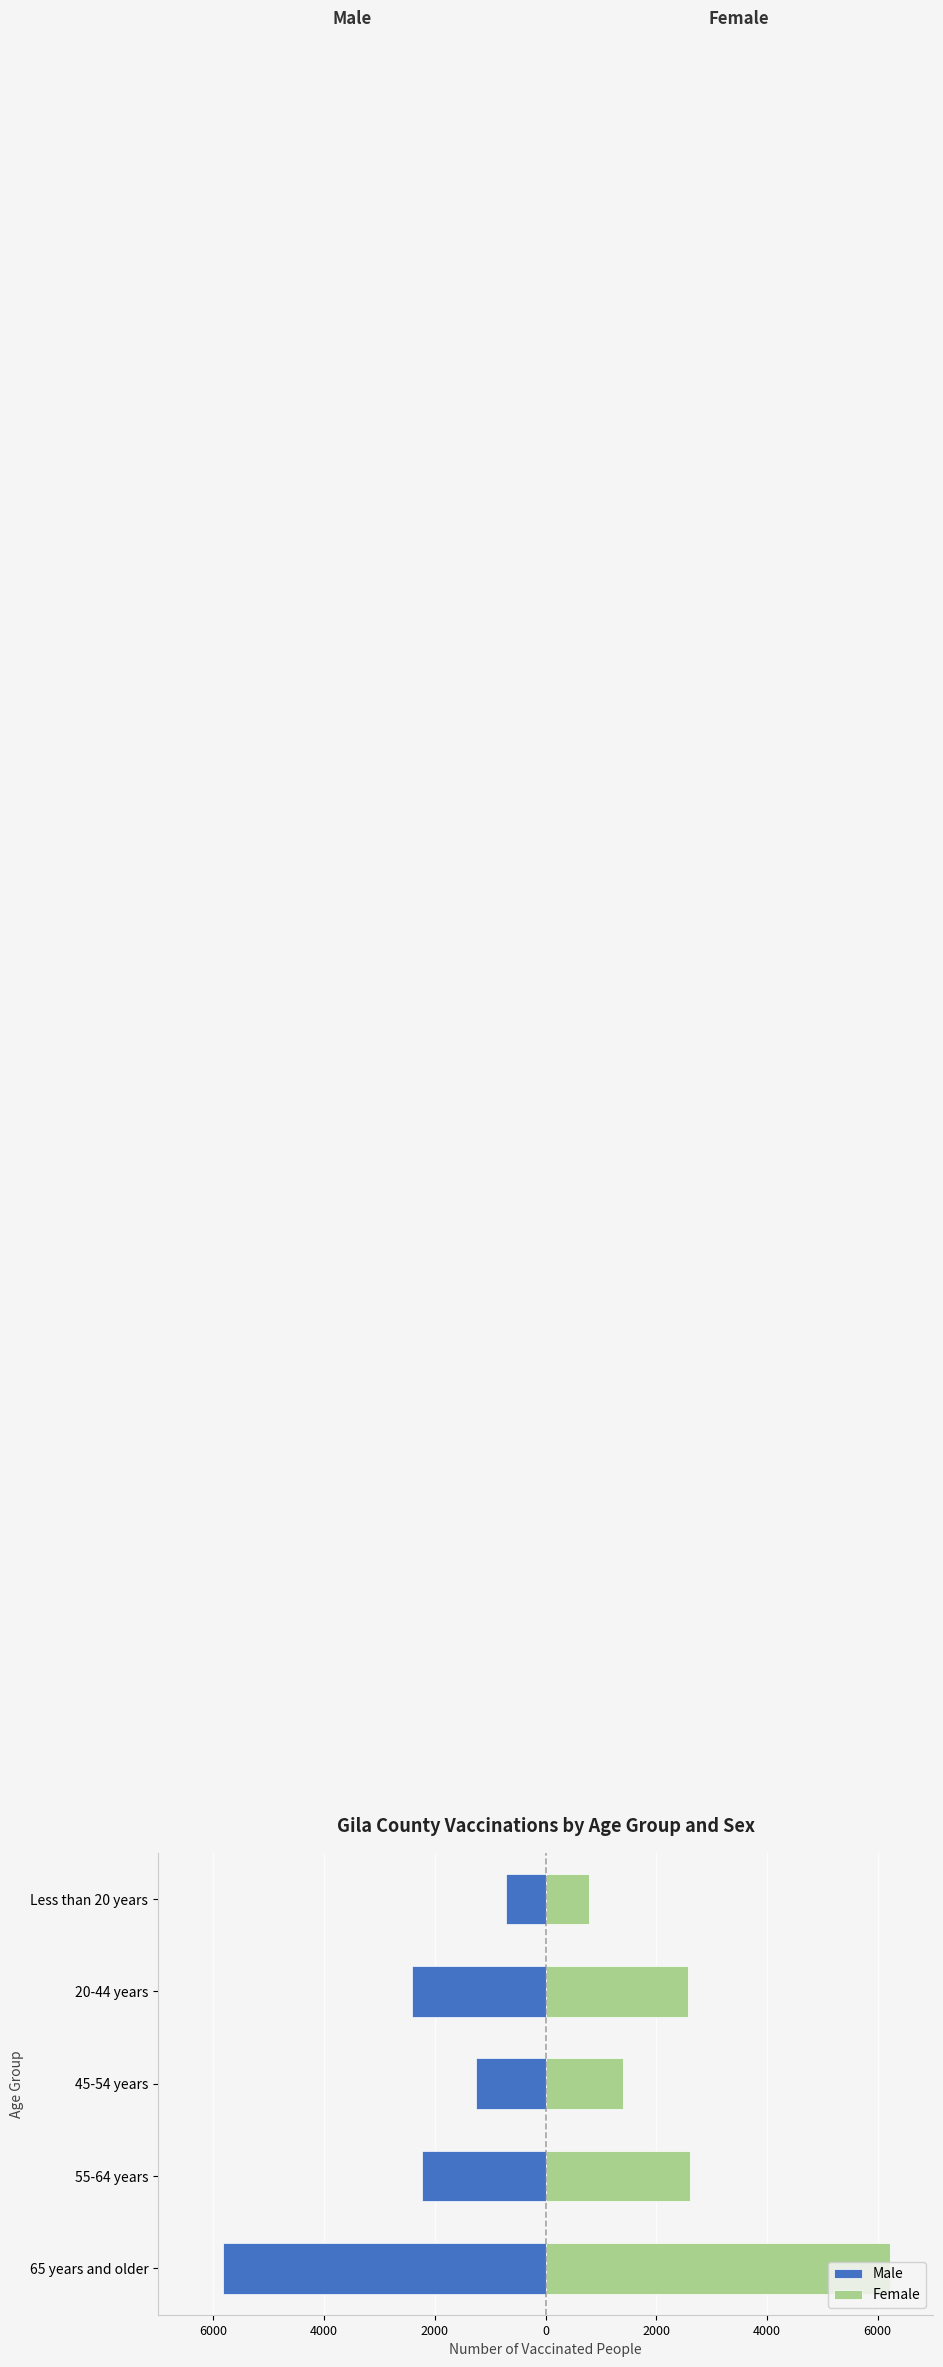

What is the highest value of the Male series?

-716